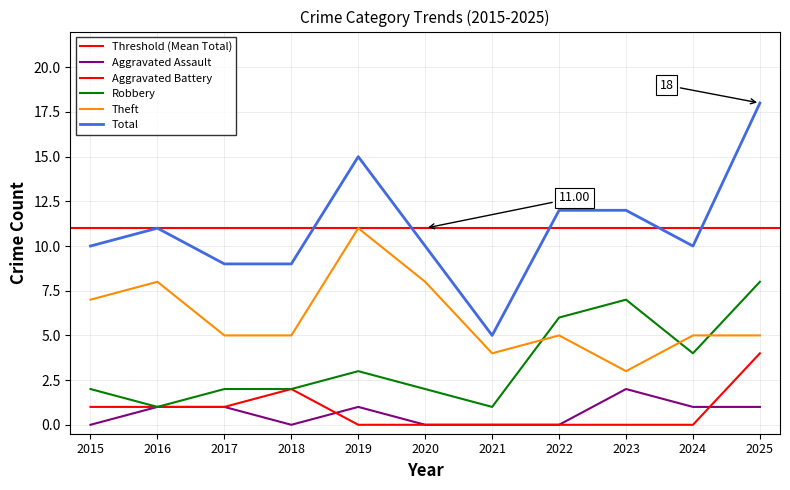

What is the total value across all series at 2017?

18